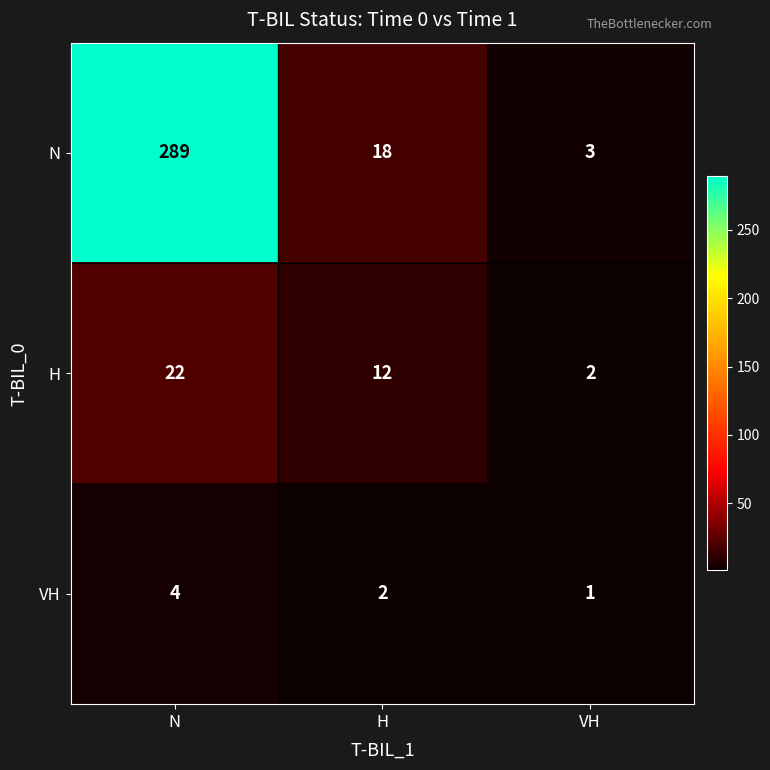

Reading left to right, extract all data points from this chart.

N: 289	18	3
H: 22	12	2
VH: 4	2	1